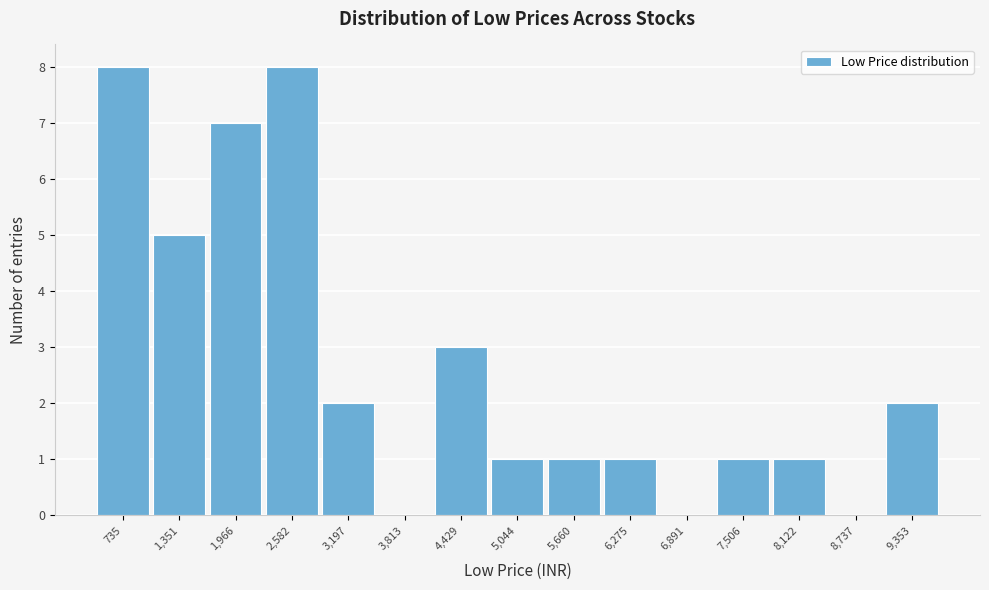

Reading left to right, list all the values displayed in this chart.

735=8	1,351=5	1,966=7	2,582=8	3,197=2	3,813=0	4,429=3	5,044=1	5,660=1	6,275=1	6,891=0	7,506=1	8,122=1	8,737=0	9,353=2